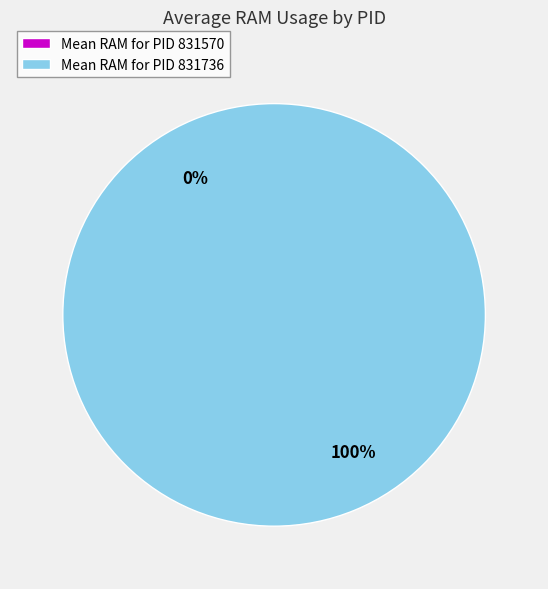

Which slice is the smallest?

831570